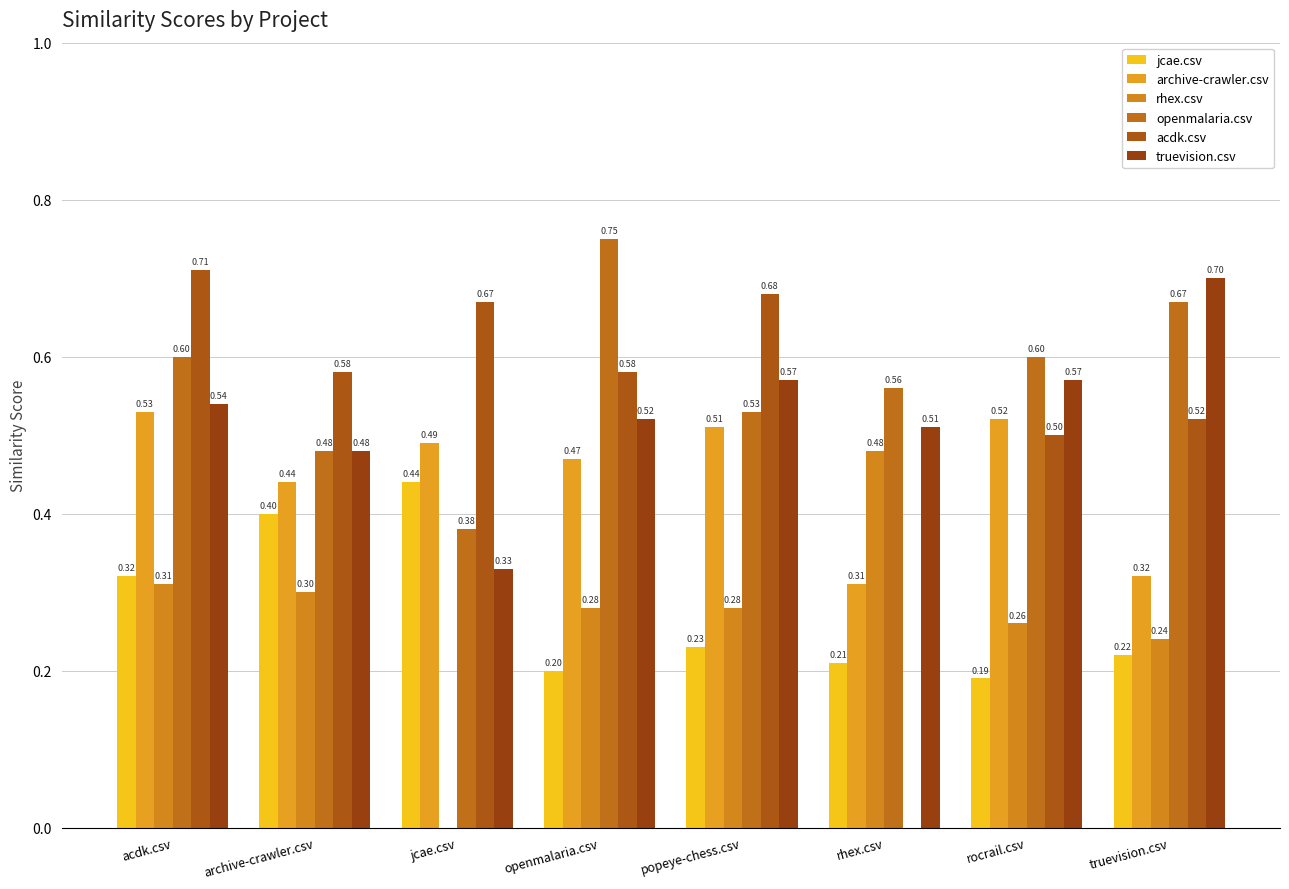

Rank the series at truevision.csv from lowest to highest value.

jcae.csv, rhex.csv, archive-crawler.csv, acdk.csv, openmalaria.csv, truevision.csv